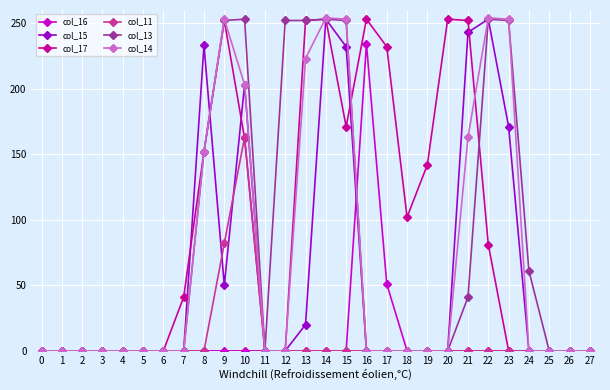

Which category has the highest value in the col_11 series?

10